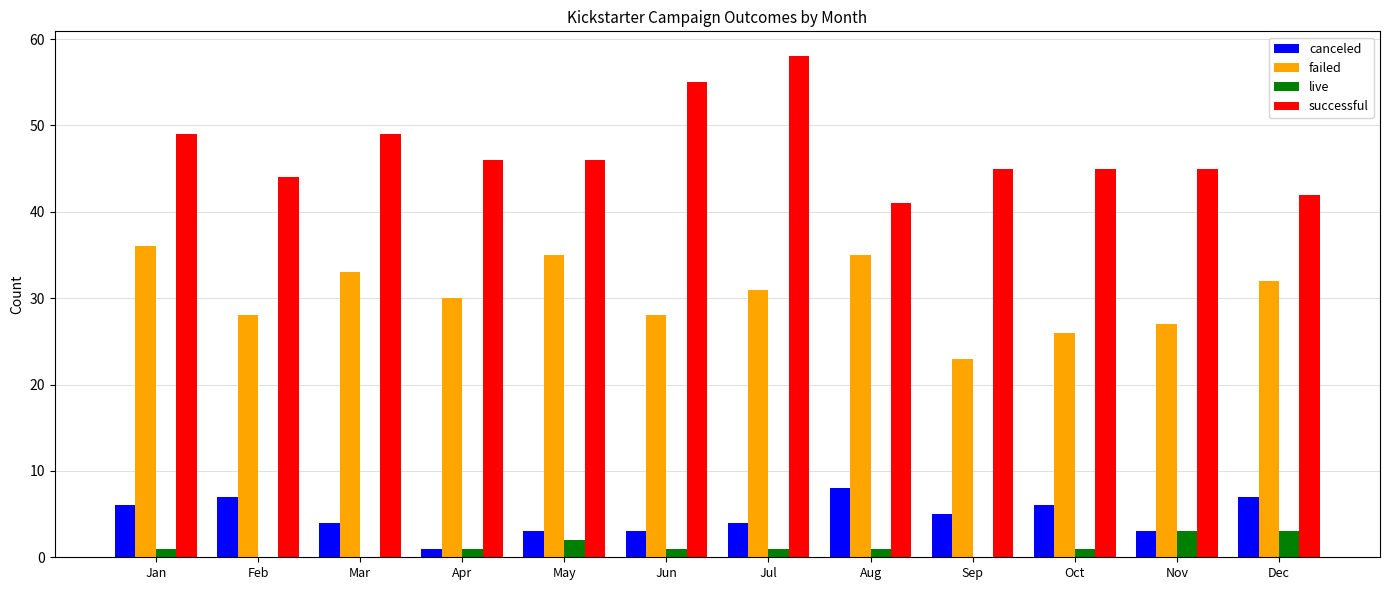

Where does the successful series first go above 46?

Jan